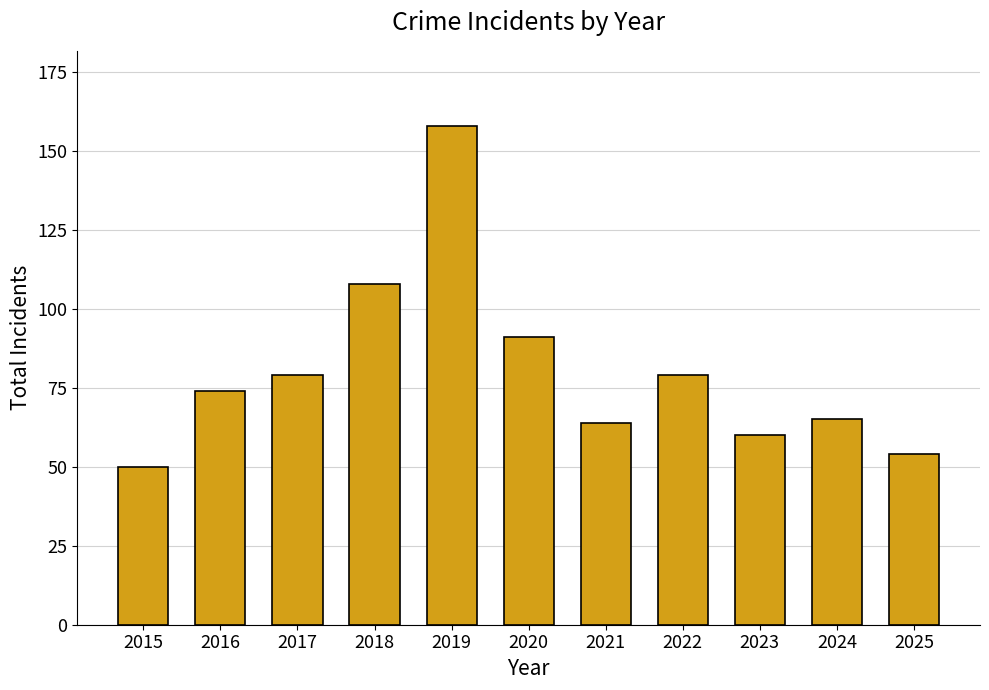

What is the value of the 3rd bar from the left?

79